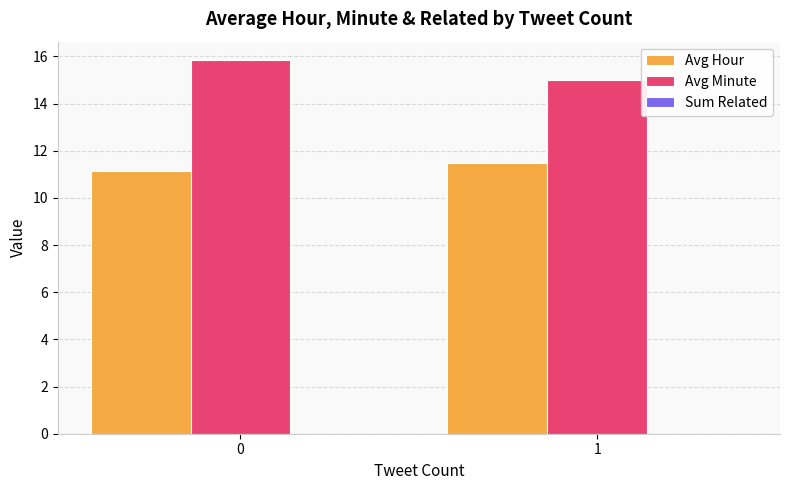

What value does the Avg Minute series have at 1?

15.0